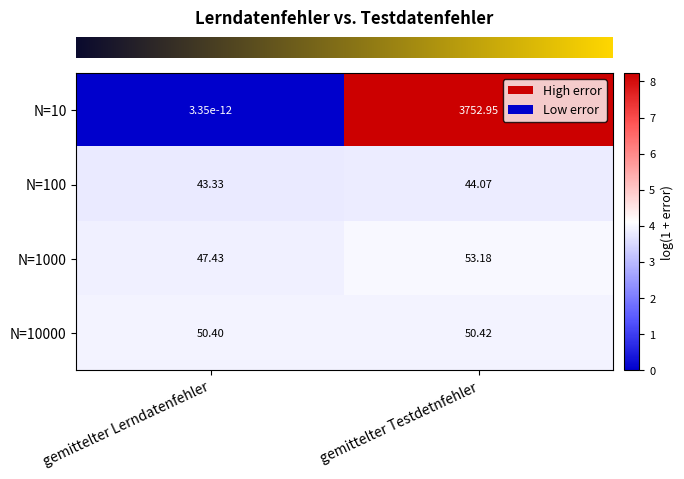

Which category has the highest value in the N=10 series?

gemittelter Testdetnfehler